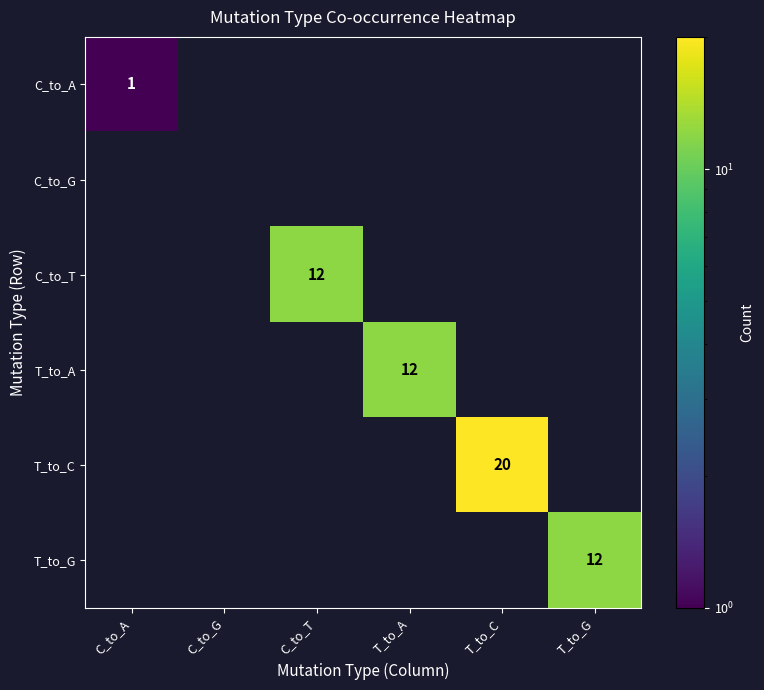

At which category does the chart reach its peak across all series?

T_to_C